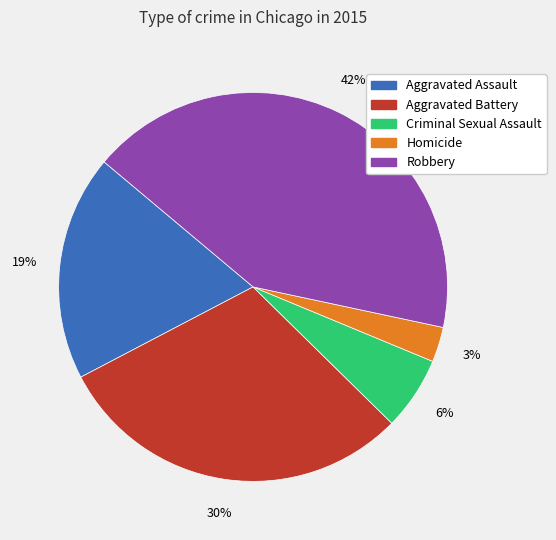

Which slice is the largest?

Robbery